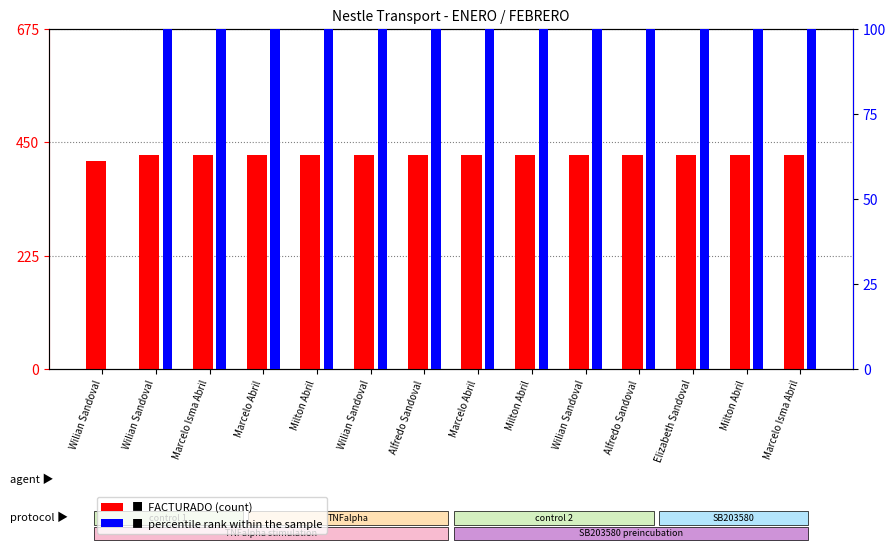

What is the sum of all FACTURADO values?

5938